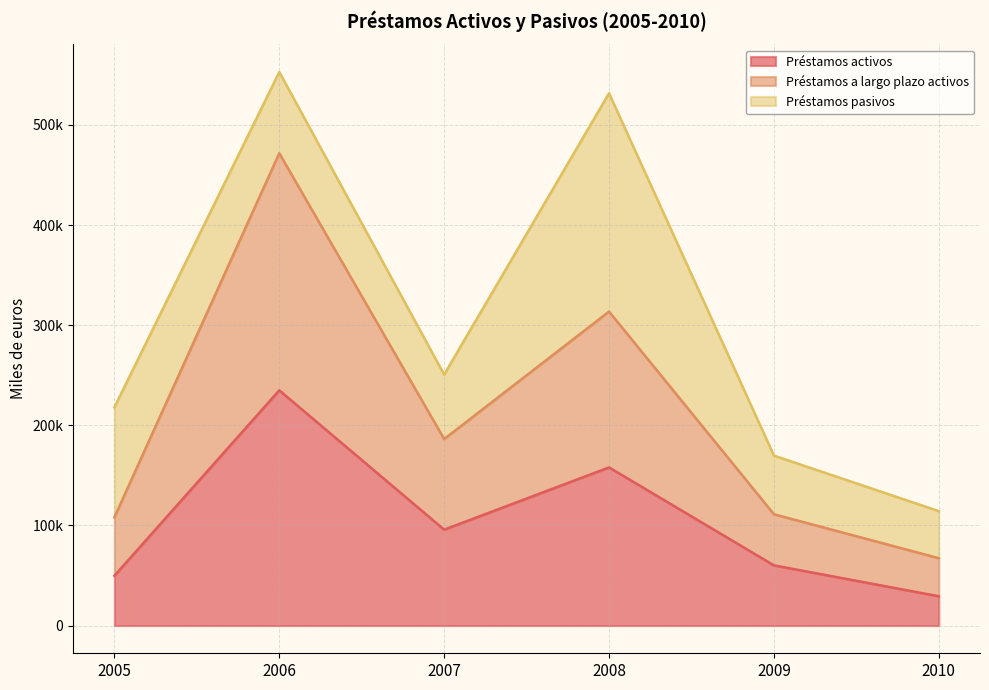

How many data points in Préstamos a largo plazo activos are above 186305?

2